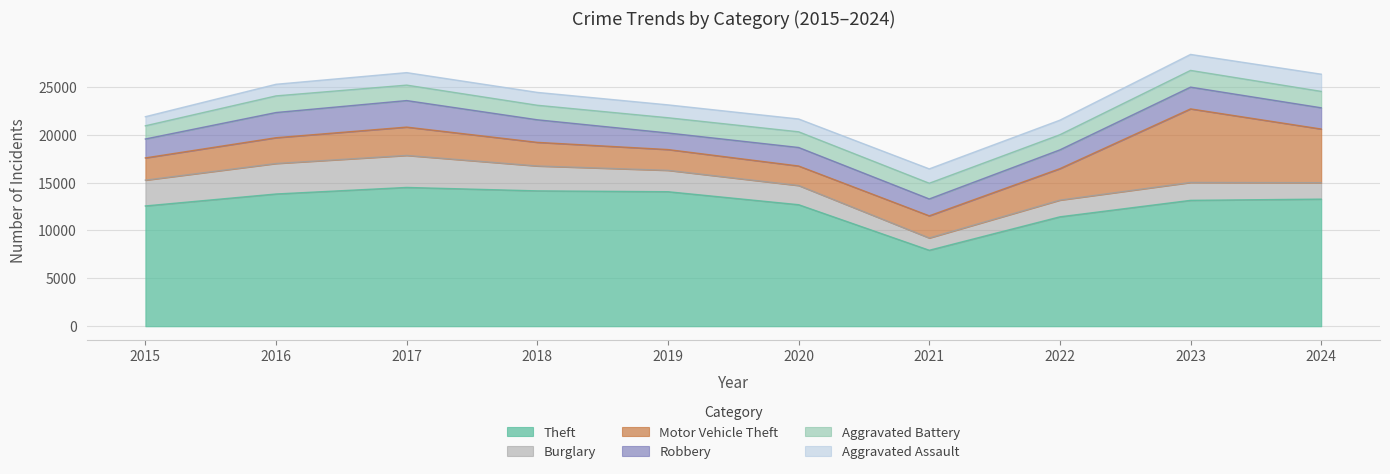

Rank the categories by Robbery value from highest to lowest.

2017, 2016, 2018, 2023, 2024, 2015, 2022, 2020, 2021, 2019